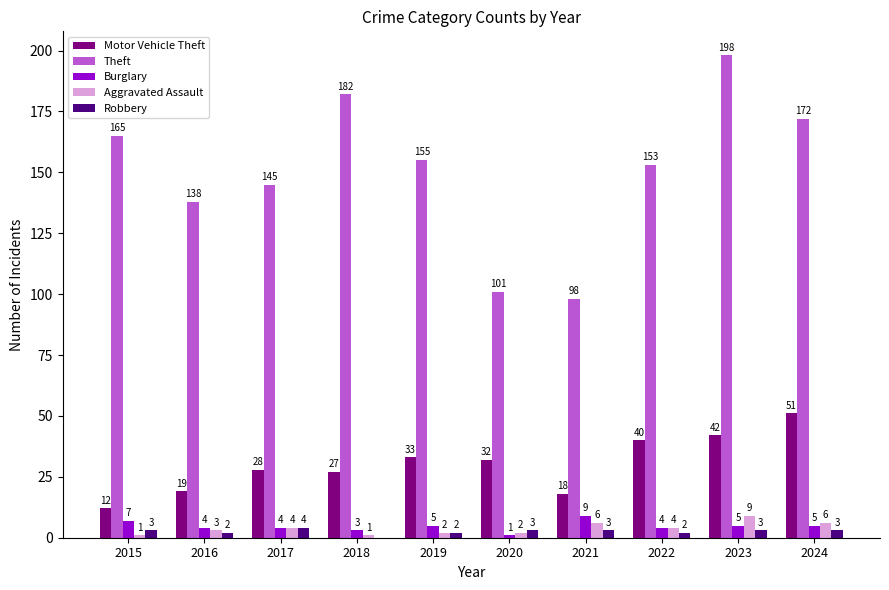

What value does the Motor Vehicle Theft series have at 2020, to the nearest 5?

30